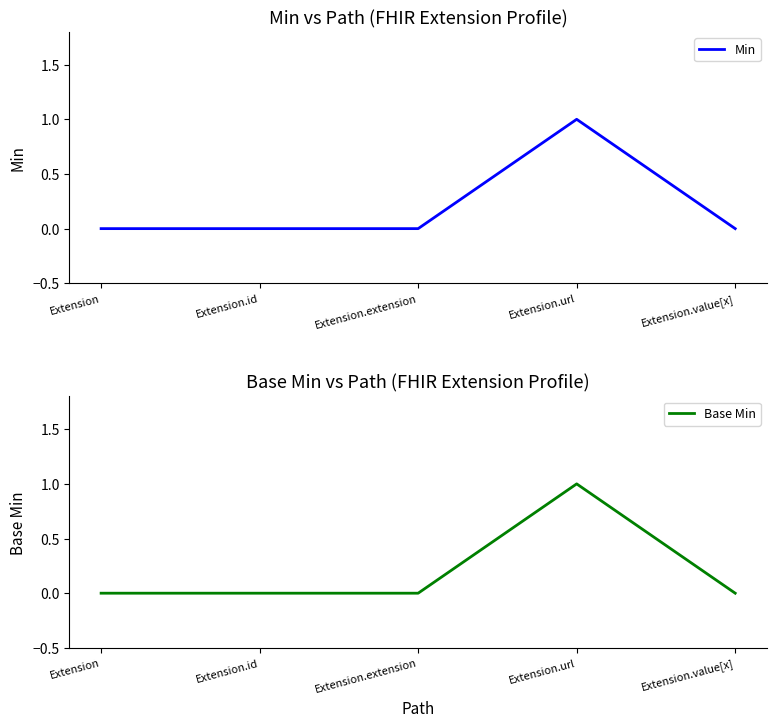

What are all the series names shown in the legend?

Min, Base Min